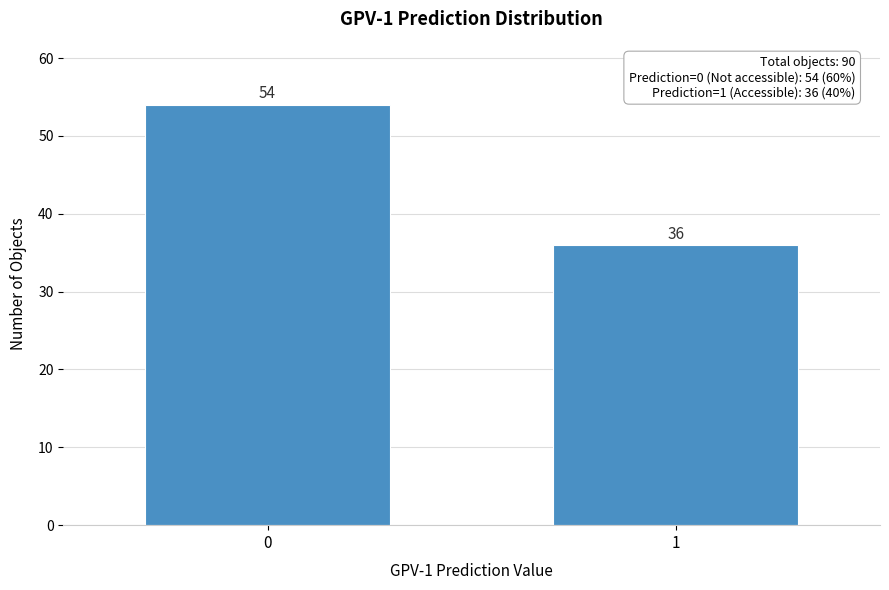

Reading left to right, list all the values displayed in this chart.

0=54	1=36